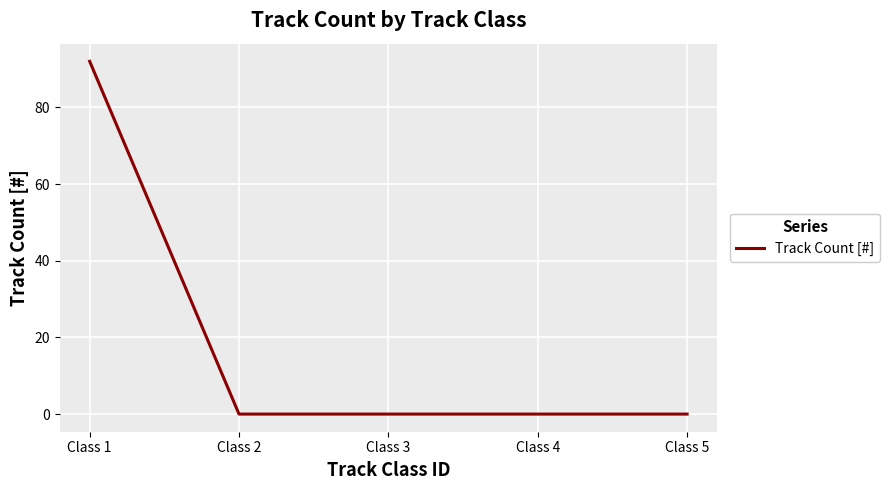

True or false: there are more than 1 points higher than both neighbors.

False